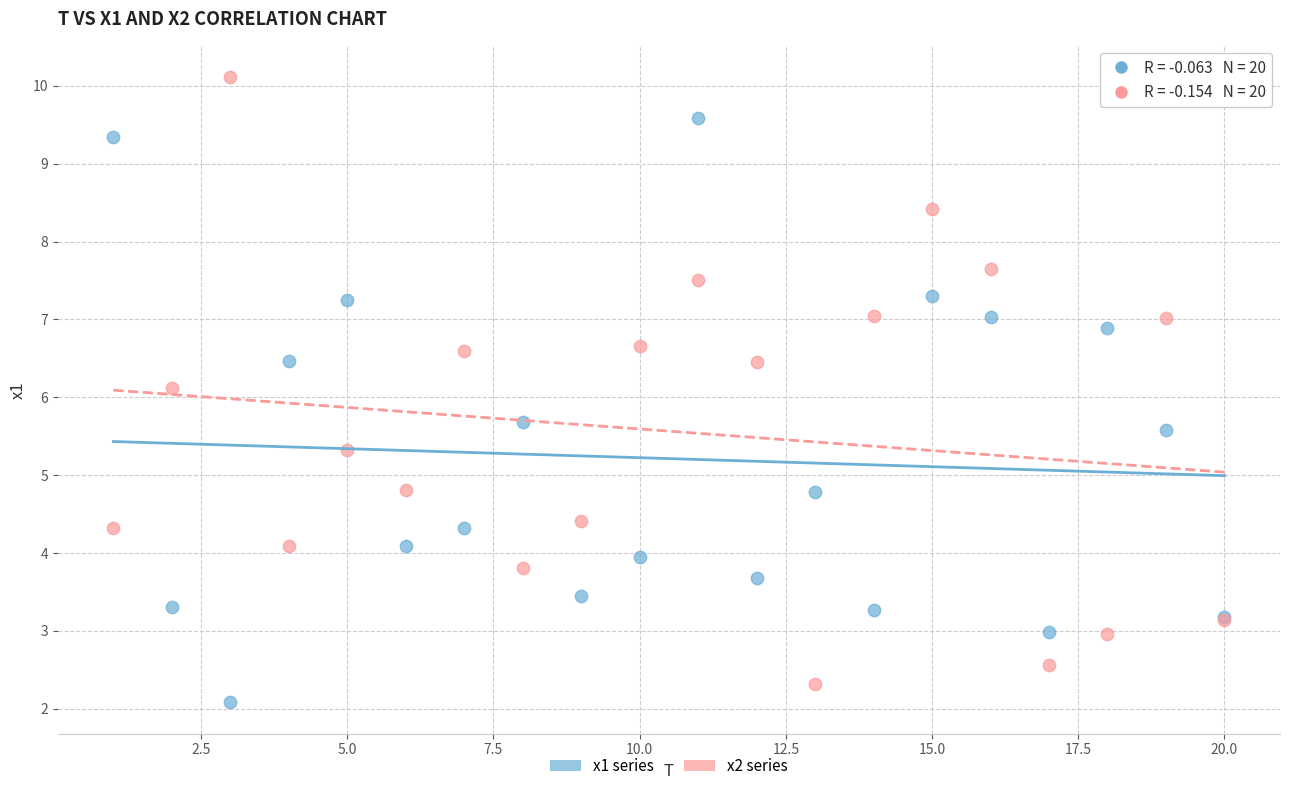

What are all the series names shown in the legend?

x1 series, x2 series